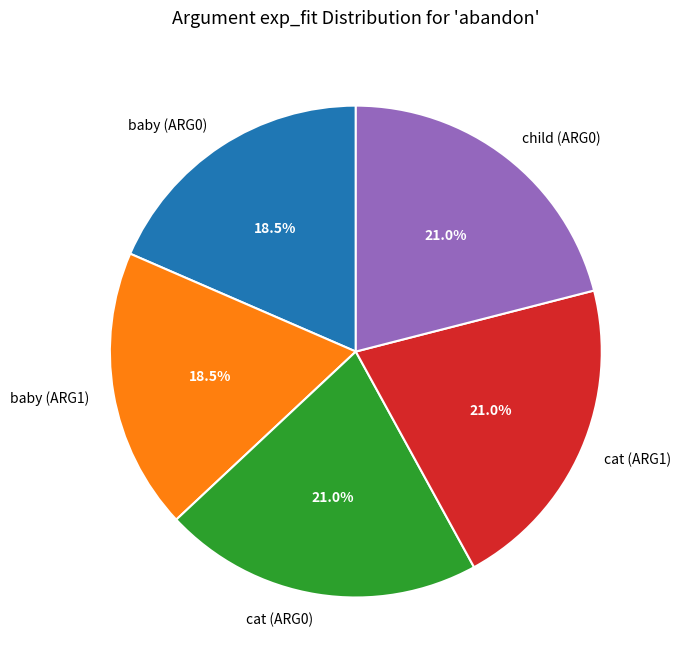

Do baby (ARG1) and cat (ARG1) together represent more than half of the pie?

No